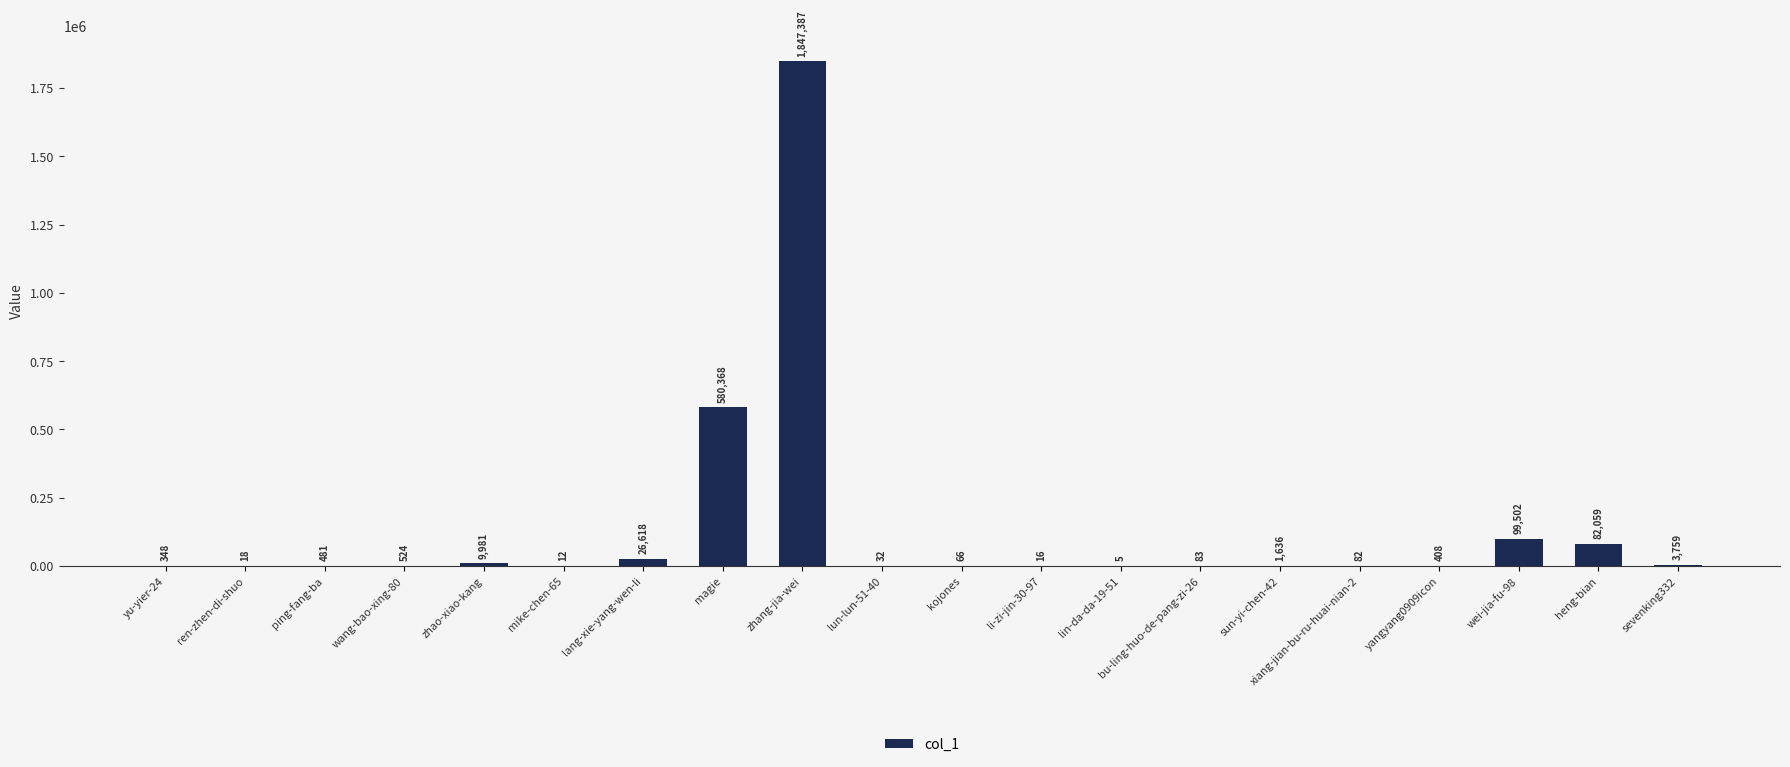

Reading left to right, list all the values displayed in this chart.

yu-yier-24=348	ren-zhen-di-shuo=18	ping-fang-ba=481	wang-bao-xing-80=524	zhao-xiao-kang=9981	mike-chen-65=12	lang-xie-yang-wen-li=26618	magie=580368	zhang-jia-wei=1847387	lun-lun-51-40=32	kojones=66	li-zi-jin-30-97=16	lin-da-da-19-51=5	bu-ling-huo-de-pang-zi-26=83	sun-yi-chen-42=1636	xiang-jian-bu-ru-huai-nian-2=82	yangyang0909icon=408	wei-jia-fu-98=99502	heng-bian=82059	sevenking332=3759